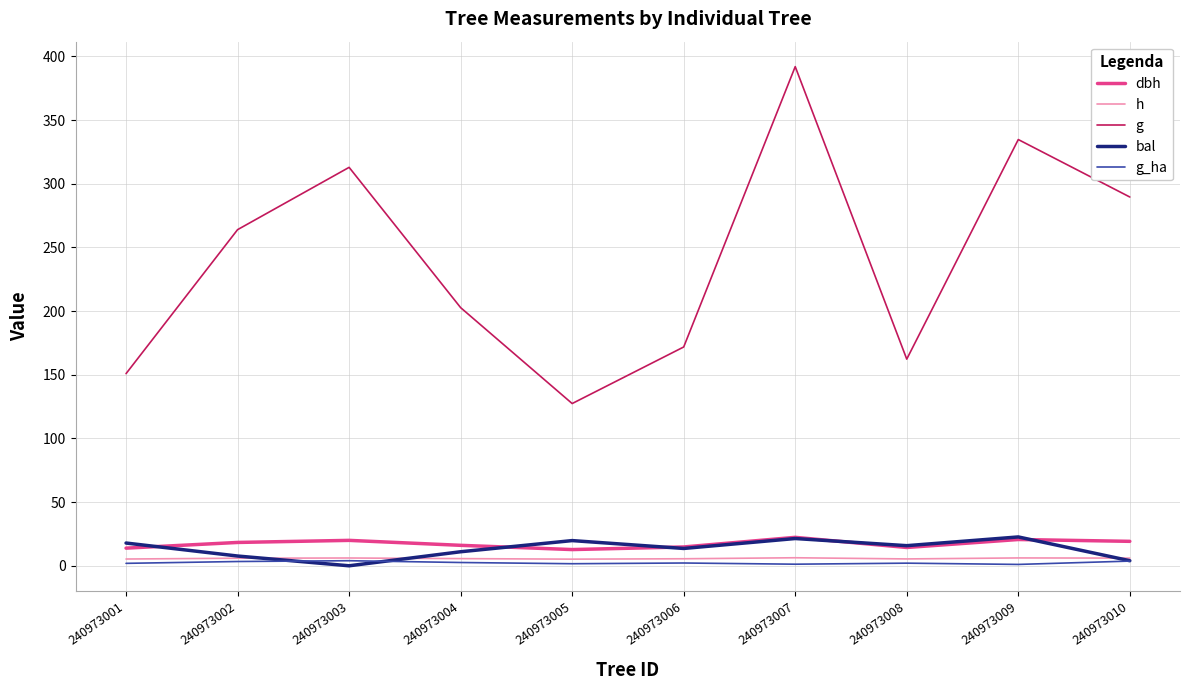

True or false: g and dbh cross at least once.

False